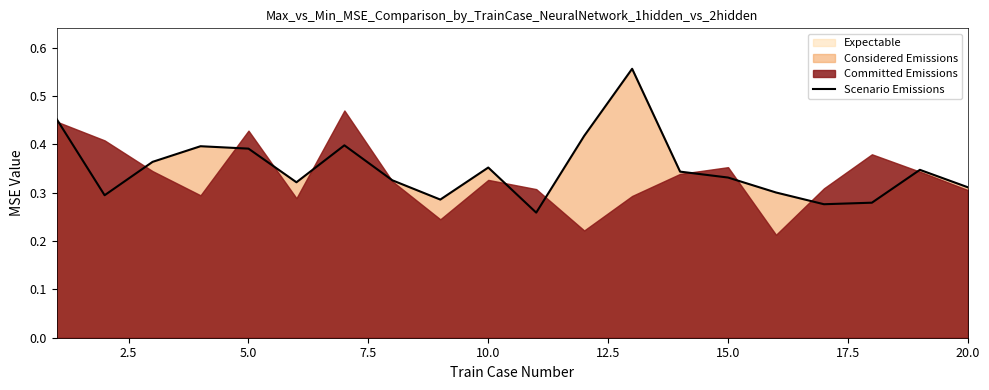

True or false: there are more than 0 points higher than both neighbors.

True